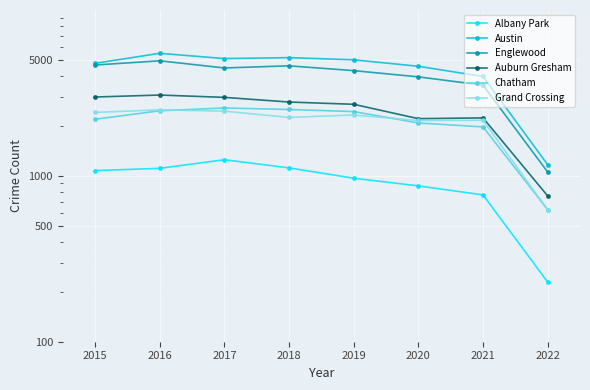

Which series has the widest spread of values?

Austin